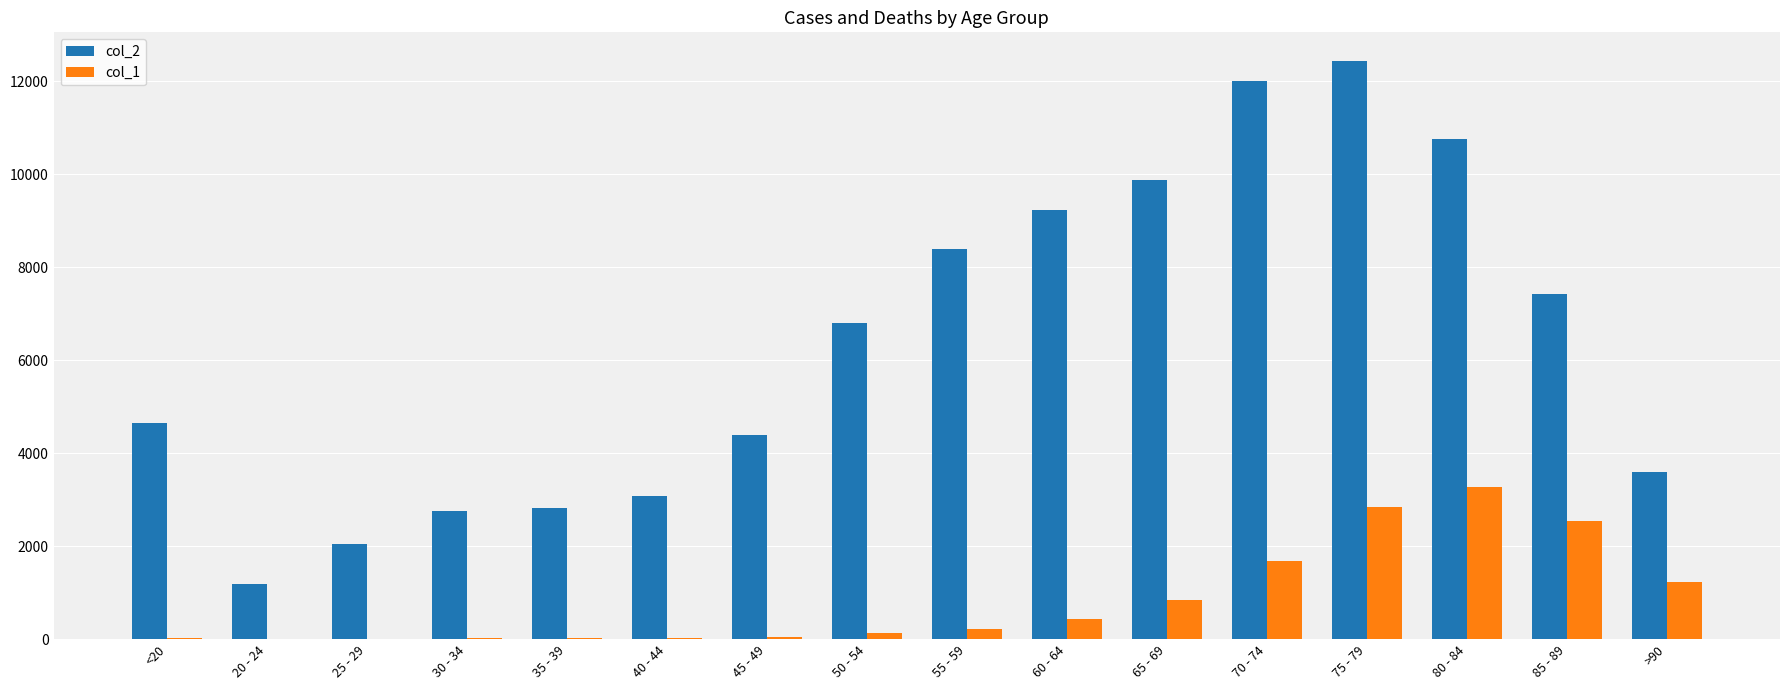

The value of col_2 at 85 - 89 is 11162. True or false?

False